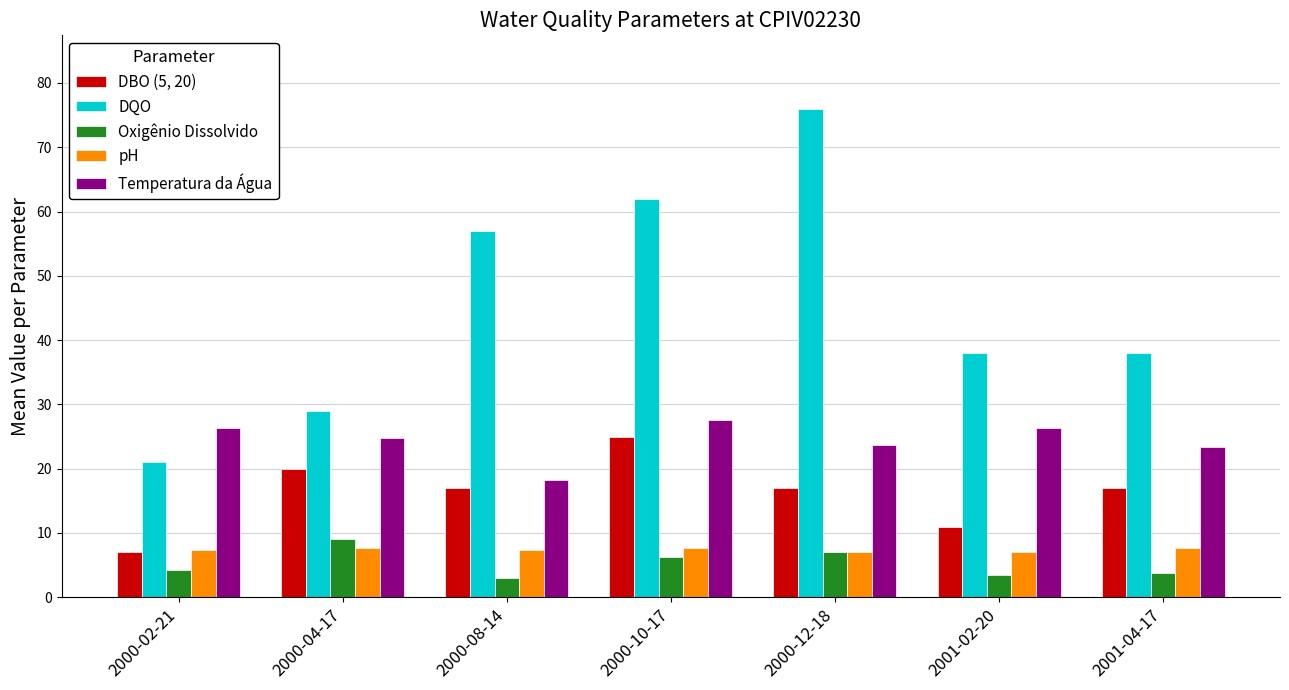

Count the number of data series in this chart.

5